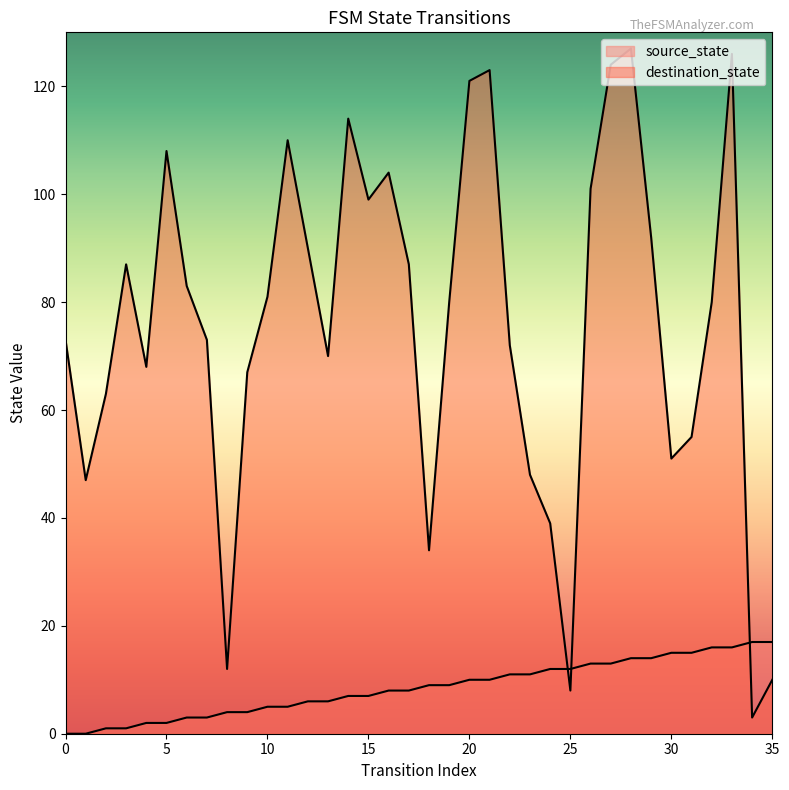

What are all the series names shown in the legend?

source_state, destination_state